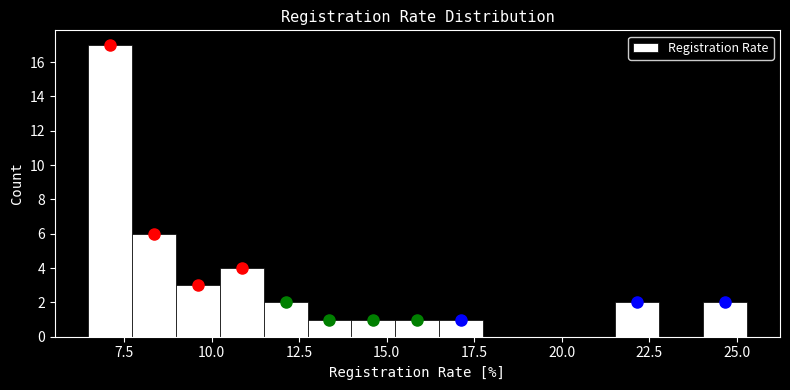

Around what value on the x-axis is the tallest bar? Give the approximate position of its centre, as read against the axis.

7.0